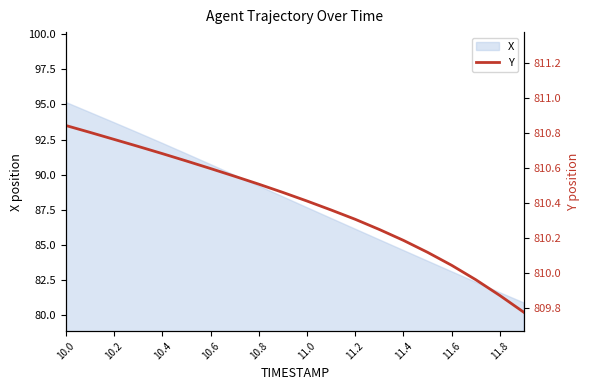

True or false: X has a value of 87.7 at 11.0.

True